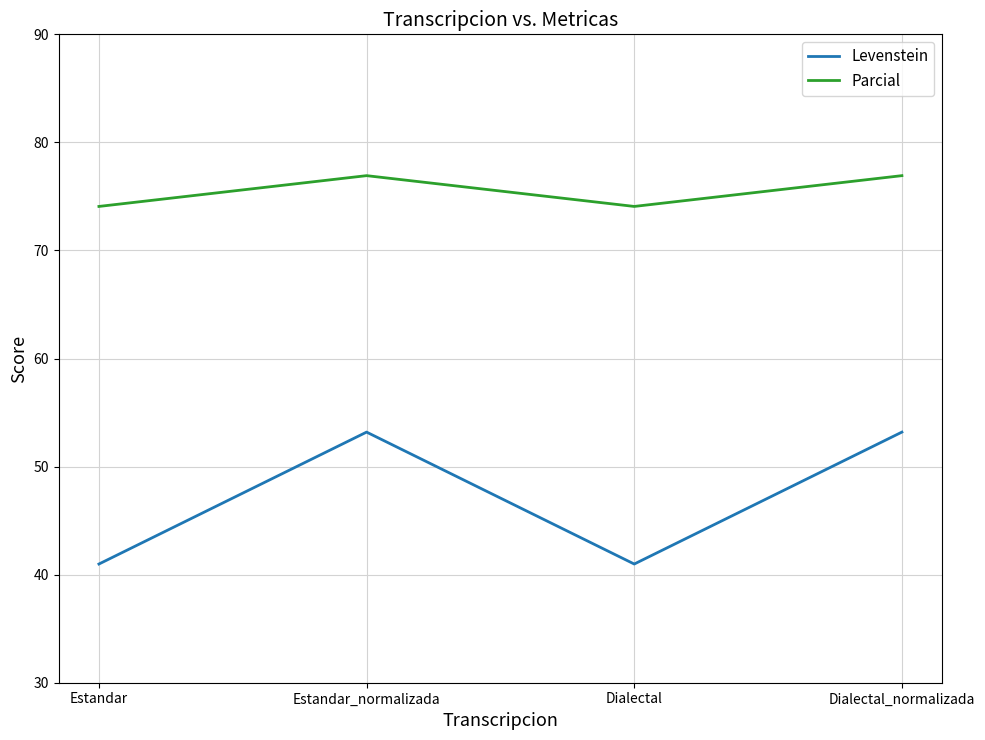

What is the average value of the Levenstein series?

47.1